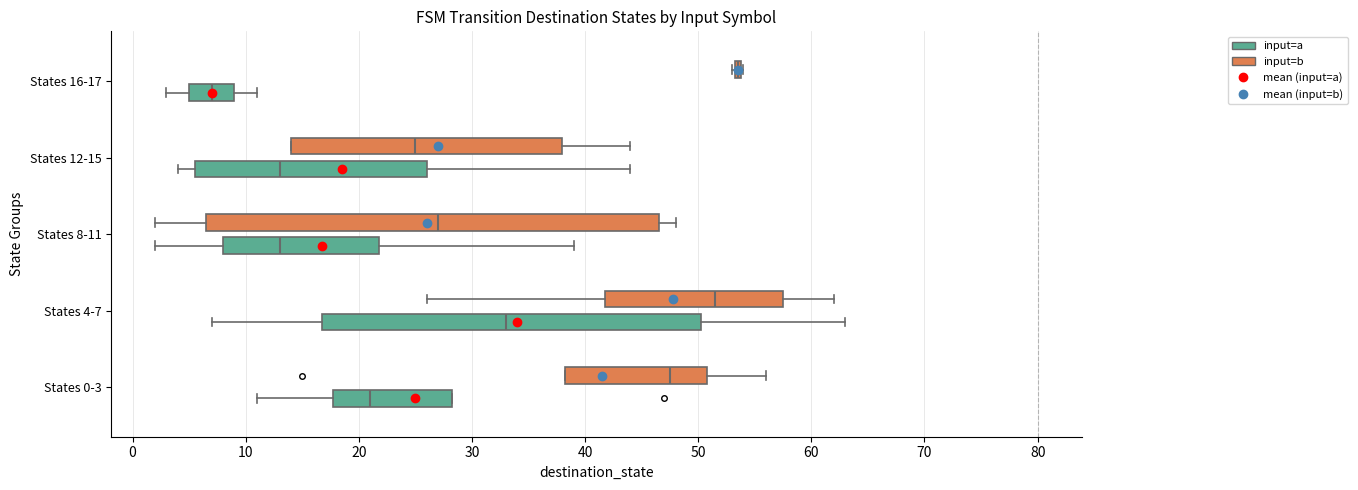

Reading bottom to top, read every box against the x-axis: the position of its median line, the range the box covers, and the ends of its whiskers. The values are not printed on the chart, so give them approximately, as read against the axis.

States 0-3 (input=a): median 21, box 18 to 28, whiskers 11 to 28
States 0-3 (input=b): median 48, box 38 to 51, whiskers 38 to 56
States 4-7 (input=a): median 33, box 17 to 50, whiskers 7 to 63
States 4-7 (input=b): median 52, box 42 to 58, whiskers 26 to 62
States 8-11 (input=a): median 13, box 8 to 22, whiskers 2 to 39
States 8-11 (input=b): median 27, box 7 to 47, whiskers 2 to 48
States 12-15 (input=a): median 13, box 6 to 26, whiskers 4 to 44
States 12-15 (input=b): median 25, box 14 to 38, whiskers 14 to 44
States 16-17 (input=a): median 7, box 5 to 9, whiskers 3 to 11
States 16-17 (input=b): box collapsed to a line at 54, whiskers 53 to 54